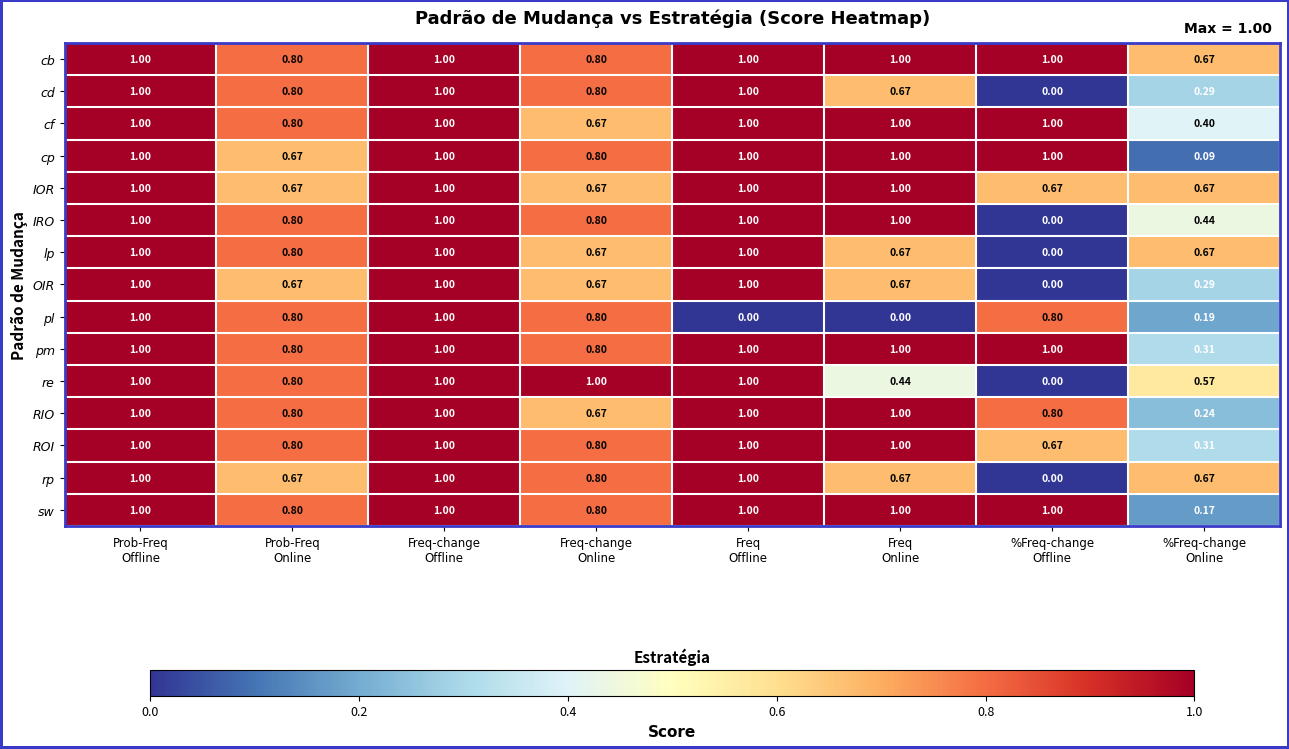

Which series has the largest total across all categories?

cb